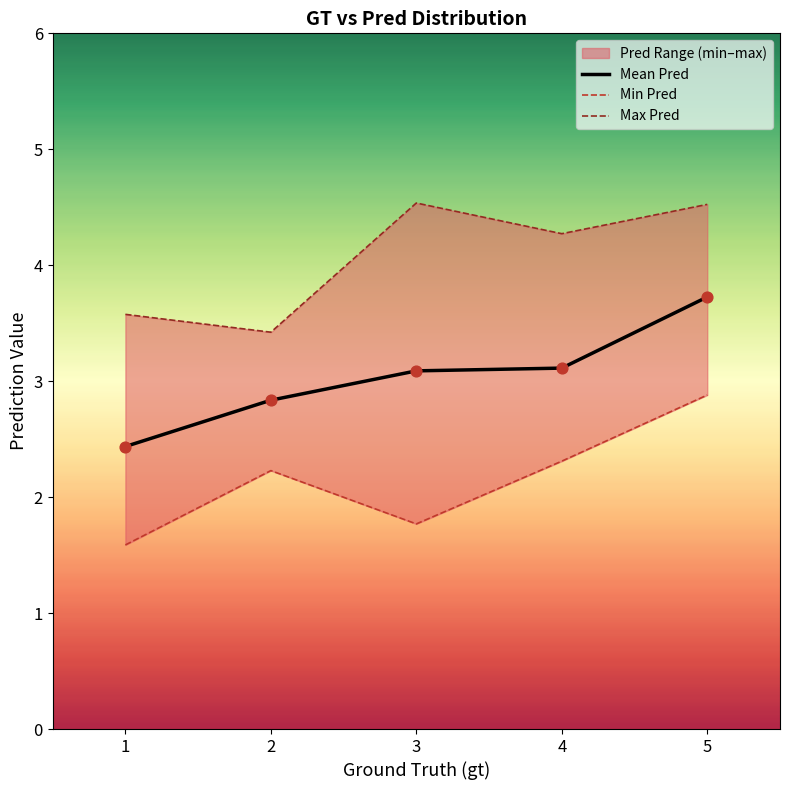

Which series contains the lowest Y value?

Min Pred